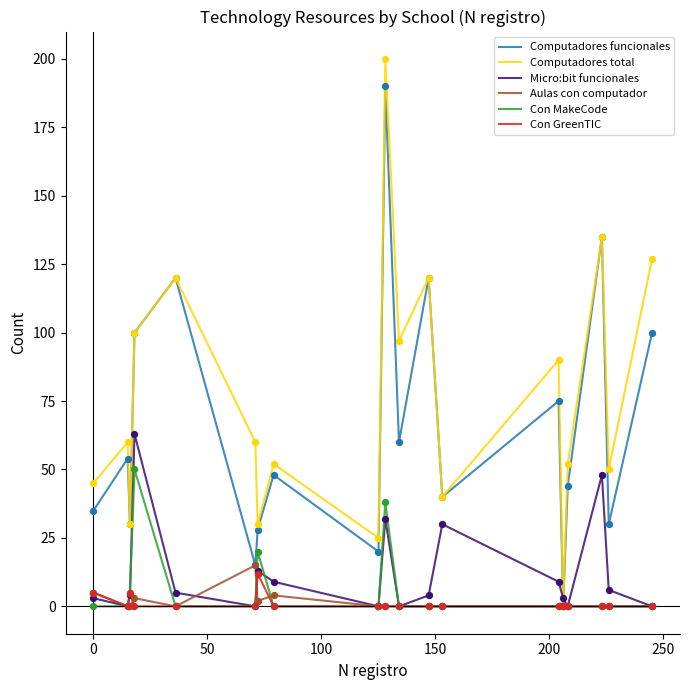

Which series has the largest range (max minus min)?

Computadores total